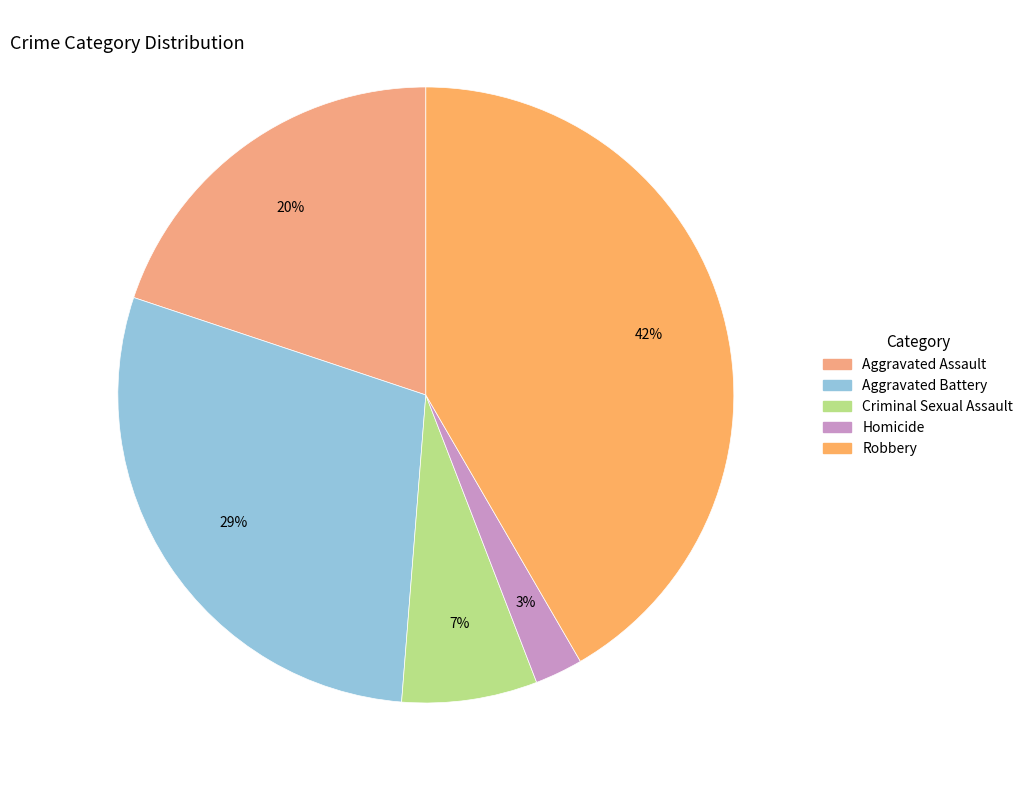

True or false: Criminal Sexual Assault accounts for 1% of the total.

False